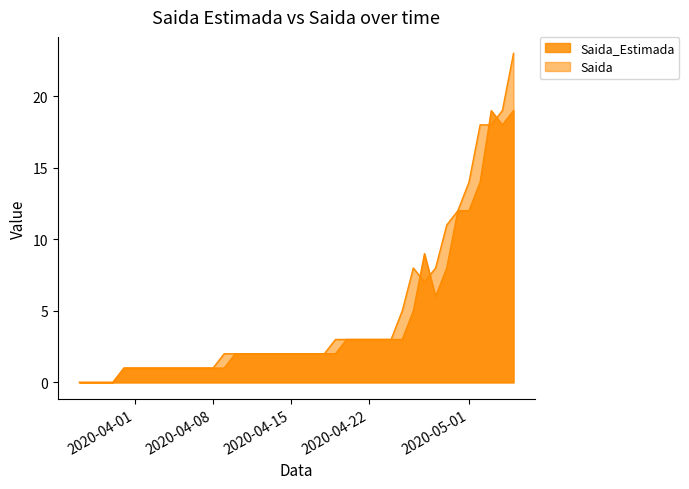

Rank the series by their average value, from highest to lowest.

Saida, Saida_Estimada